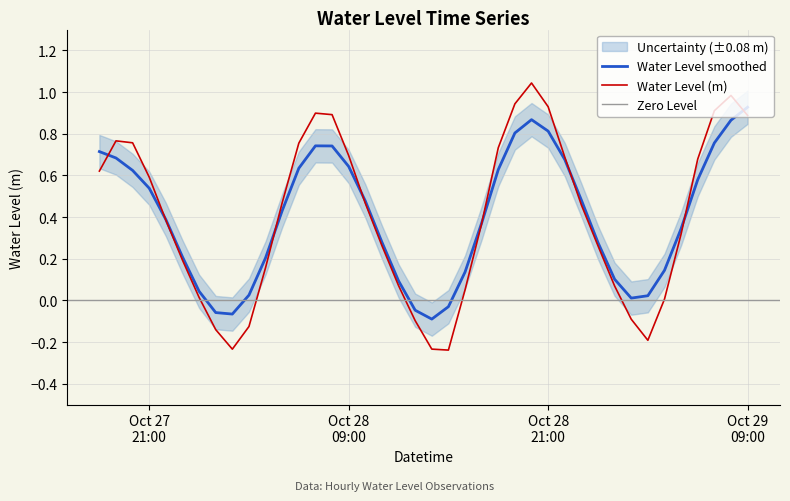

What is the value of the 27th point from the left?

1.0